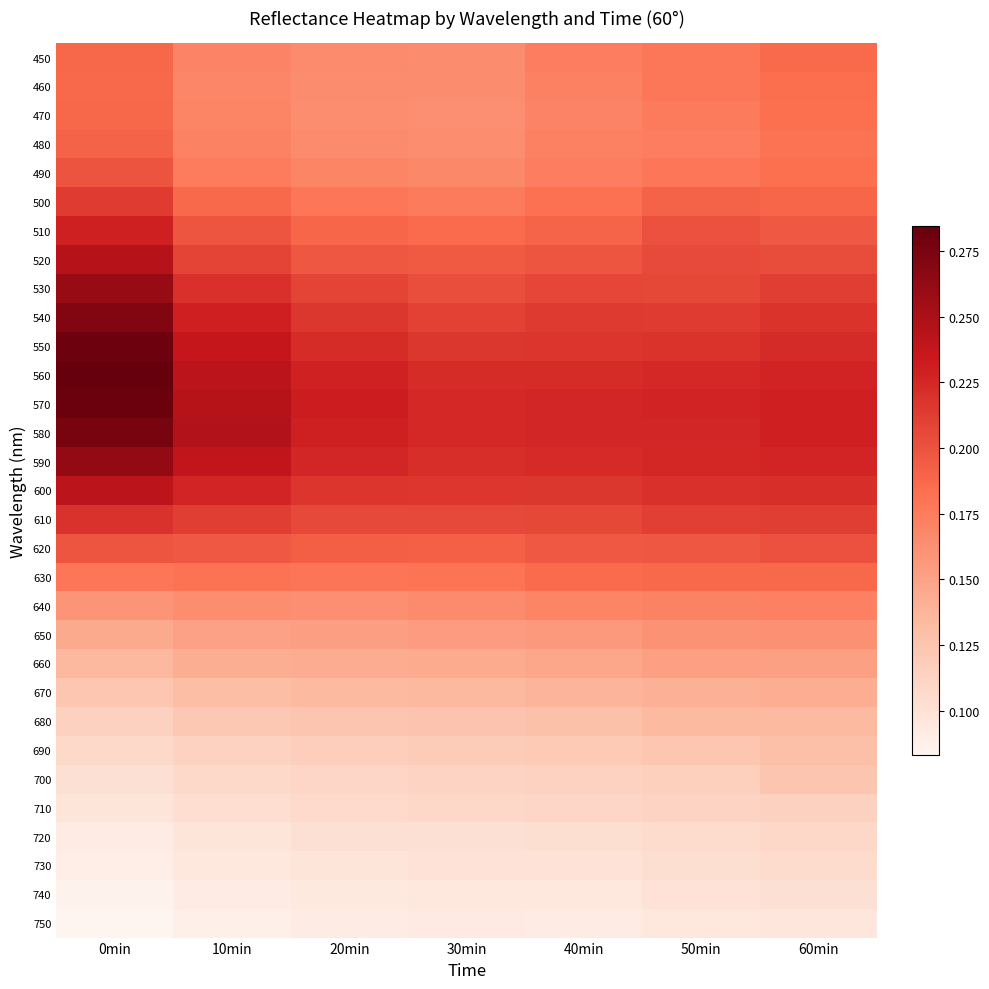

Reading left to right, list all the values displayed in this chart.

450: 0min=0.2	10min=0.2	20min=0.2	30min=0.2	40min=0.2	50min=0.2	60min=0.2
460: 0min=0.2	10min=0.2	20min=0.2	30min=0.2	40min=0.2	50min=0.2	60min=0.2
470: 0min=0.2	10min=0.2	20min=0.2	30min=0.2	40min=0.2	50min=0.2	60min=0.2
480: 0min=0.2	10min=0.2	20min=0.2	30min=0.2	40min=0.2	50min=0.2	60min=0.2
490: 0min=0.2	10min=0.2	20min=0.2	30min=0.2	40min=0.2	50min=0.2	60min=0.2
500: 0min=0.2	10min=0.2	20min=0.2	30min=0.2	40min=0.2	50min=0.2	60min=0.2
510: 0min=0.2	10min=0.2	20min=0.2	30min=0.2	40min=0.2	50min=0.2	60min=0.2
520: 0min=0.2	10min=0.2	20min=0.2	30min=0.2	40min=0.2	50min=0.2	60min=0.2
530: 0min=0.3	10min=0.2	20min=0.2	30min=0.2	40min=0.2	50min=0.2	60min=0.2
540: 0min=0.3	10min=0.2	20min=0.2	30min=0.2	40min=0.2	50min=0.2	60min=0.2
550: 0min=0.3	10min=0.2	20min=0.2	30min=0.2	40min=0.2	50min=0.2	60min=0.2
560: 0min=0.3	10min=0.2	20min=0.2	30min=0.2	40min=0.2	50min=0.2	60min=0.2
570: 0min=0.3	10min=0.2	20min=0.2	30min=0.2	40min=0.2	50min=0.2	60min=0.2
580: 0min=0.3	10min=0.2	20min=0.2	30min=0.2	40min=0.2	50min=0.2	60min=0.2
590: 0min=0.3	10min=0.2	20min=0.2	30min=0.2	40min=0.2	50min=0.2	60min=0.2
600: 0min=0.2	10min=0.2	20min=0.2	30min=0.2	40min=0.2	50min=0.2	60min=0.2
610: 0min=0.2	10min=0.2	20min=0.2	30min=0.2	40min=0.2	50min=0.2	60min=0.2
620: 0min=0.2	10min=0.2	20min=0.2	30min=0.2	40min=0.2	50min=0.2	60min=0.2
630: 0min=0.2	10min=0.2	20min=0.2	30min=0.2	40min=0.2	50min=0.2	60min=0.2
640: 0min=0.2	10min=0.2	20min=0.2	30min=0.2	40min=0.2	50min=0.2	60min=0.2
650: 0min=0.1	10min=0.2	20min=0.2	30min=0.2	40min=0.2	50min=0.2	60min=0.2
660: 0min=0.1	10min=0.1	20min=0.1	30min=0.1	40min=0.1	50min=0.2	60min=0.2
670: 0min=0.1	10min=0.1	20min=0.1	30min=0.1	40min=0.1	50min=0.1	60min=0.1
680: 0min=0.1	10min=0.1	20min=0.1	30min=0.1	40min=0.1	50min=0.1	60min=0.1
690: 0min=0.1	10min=0.1	20min=0.1	30min=0.1	40min=0.1	50min=0.1	60min=0.1
700: 0min=0.1	10min=0.1	20min=0.1	30min=0.1	40min=0.1	50min=0.1	60min=0.1
710: 0min=0.1	10min=0.1	20min=0.1	30min=0.1	40min=0.1	50min=0.1	60min=0.1
720: 0min=0.1	10min=0.1	20min=0.1	30min=0.1	40min=0.1	50min=0.1	60min=0.1
730: 0min=0.1	10min=0.1	20min=0.1	30min=0.1	40min=0.1	50min=0.1	60min=0.1
740: 0min=0.1	10min=0.1	20min=0.1	30min=0.1	40min=0.1	50min=0.1	60min=0.1
750: 0min=0.1	10min=0.1	20min=0.1	30min=0.1	40min=0.1	50min=0.1	60min=0.1